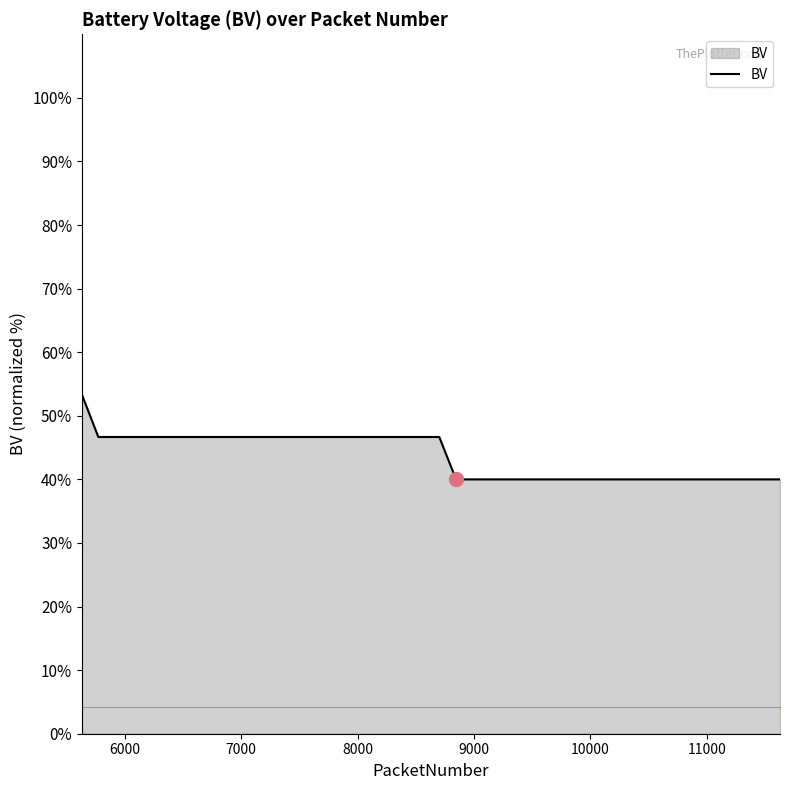

What is the sum of all values?

1746.7